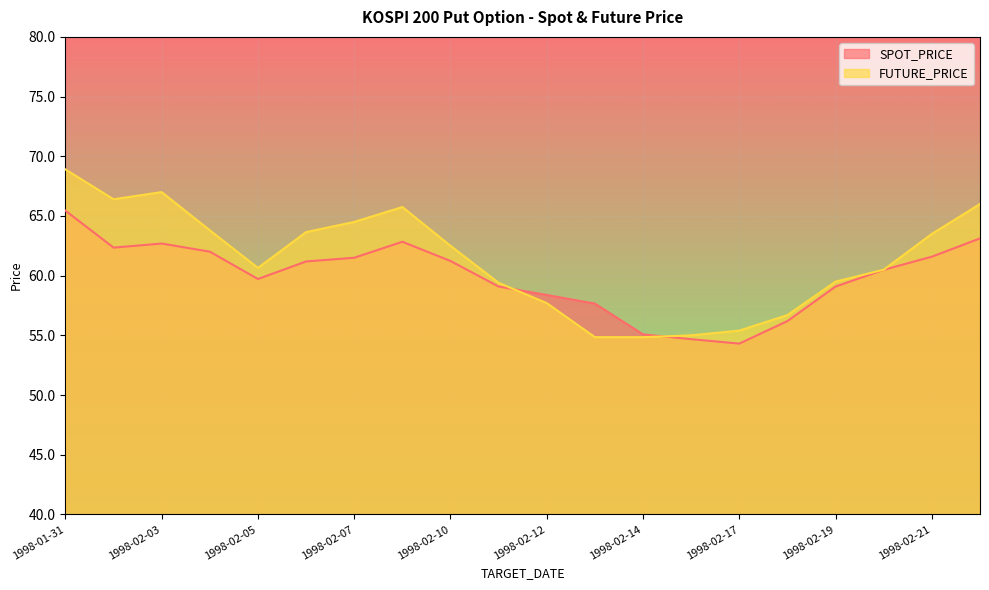

What position from the left is 1998-02-19?

17